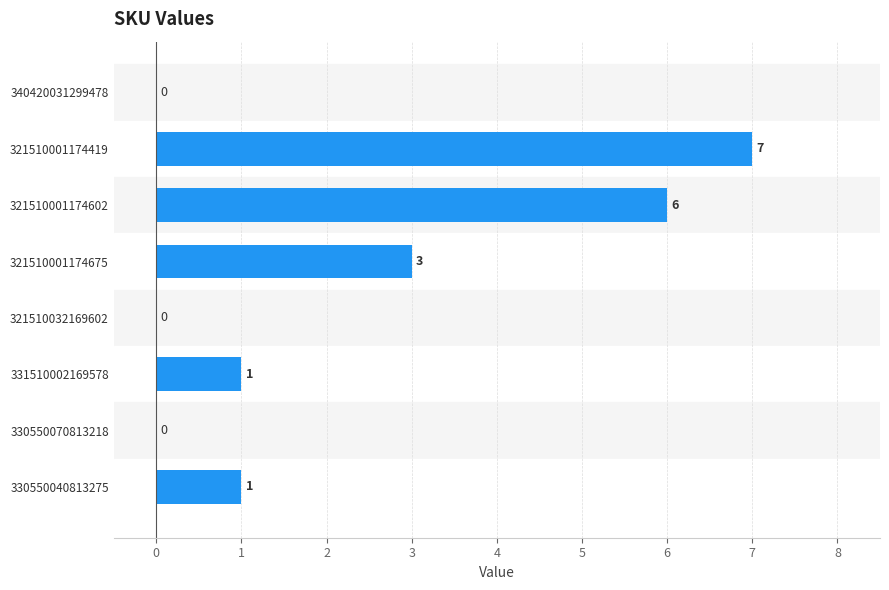

Count the number of categories in the chart.

8